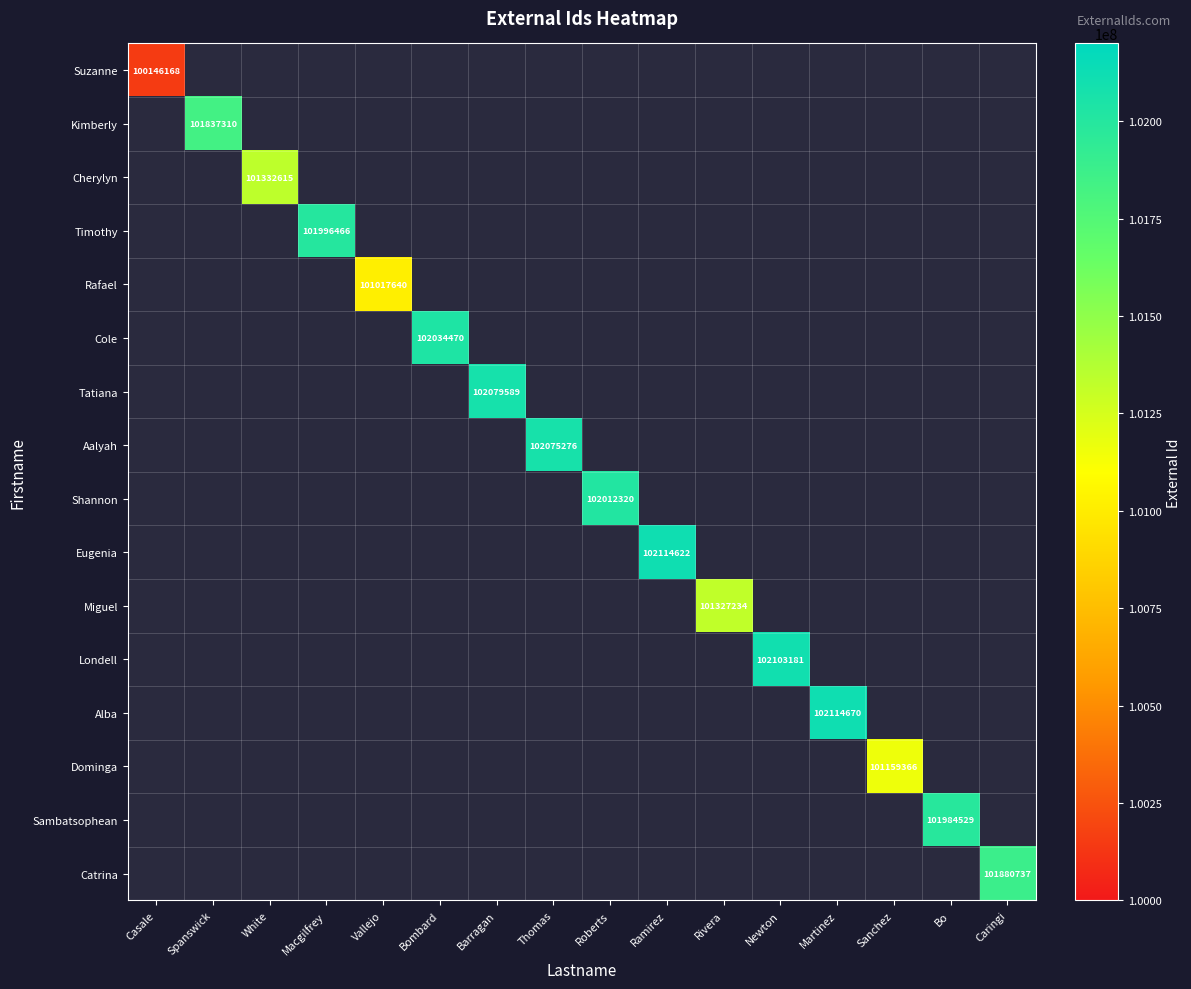

Which has a higher value, Sanchez or Thomas?

Thomas